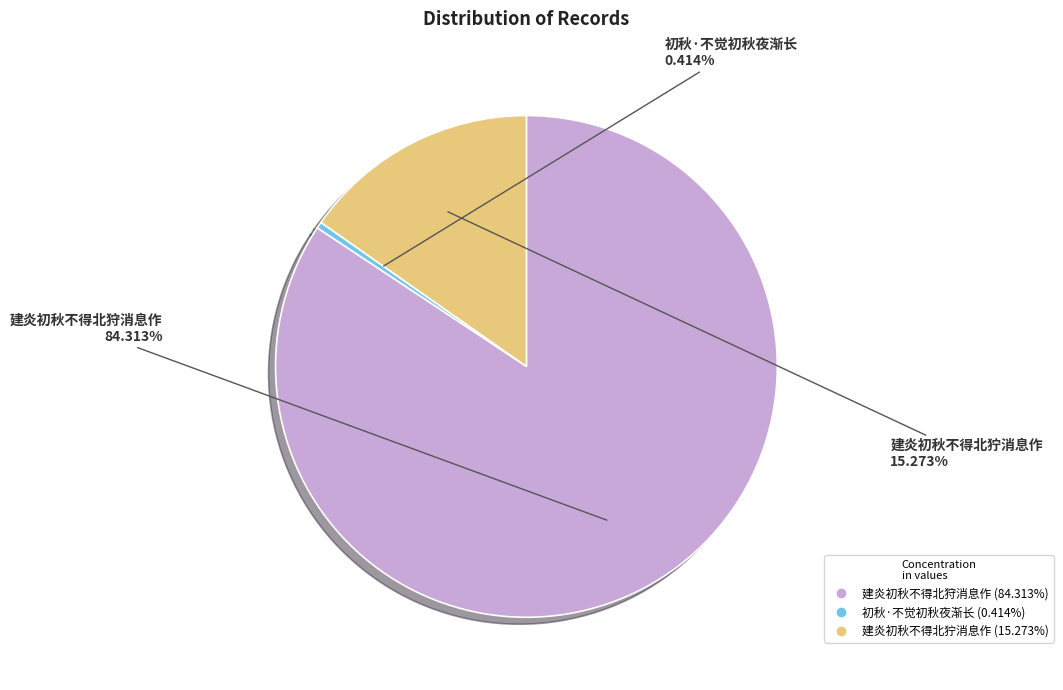

Count the number of slices in the pie.

3